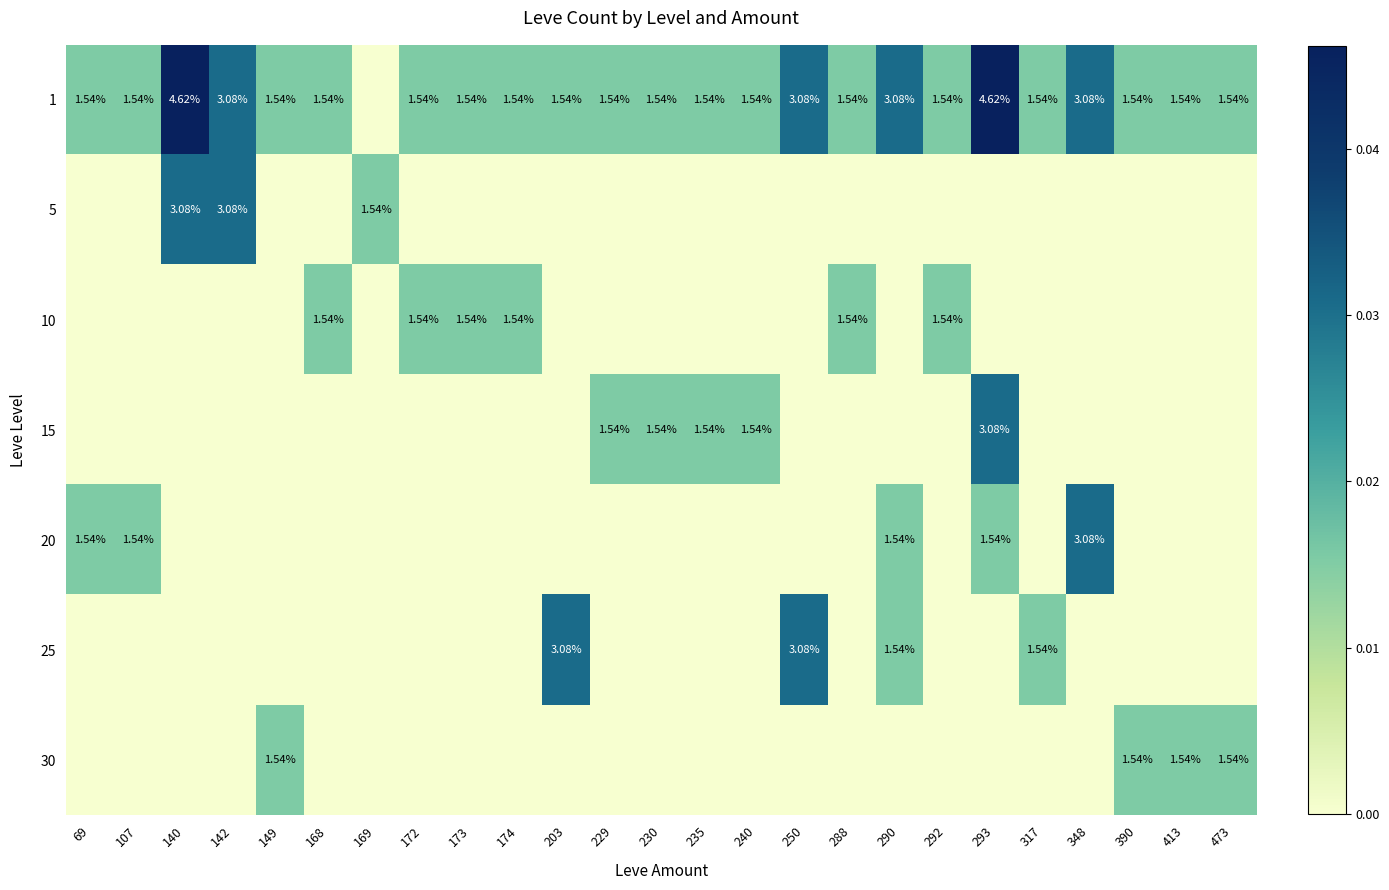

True or false: 10 has a value of 0.0 at 173.

False